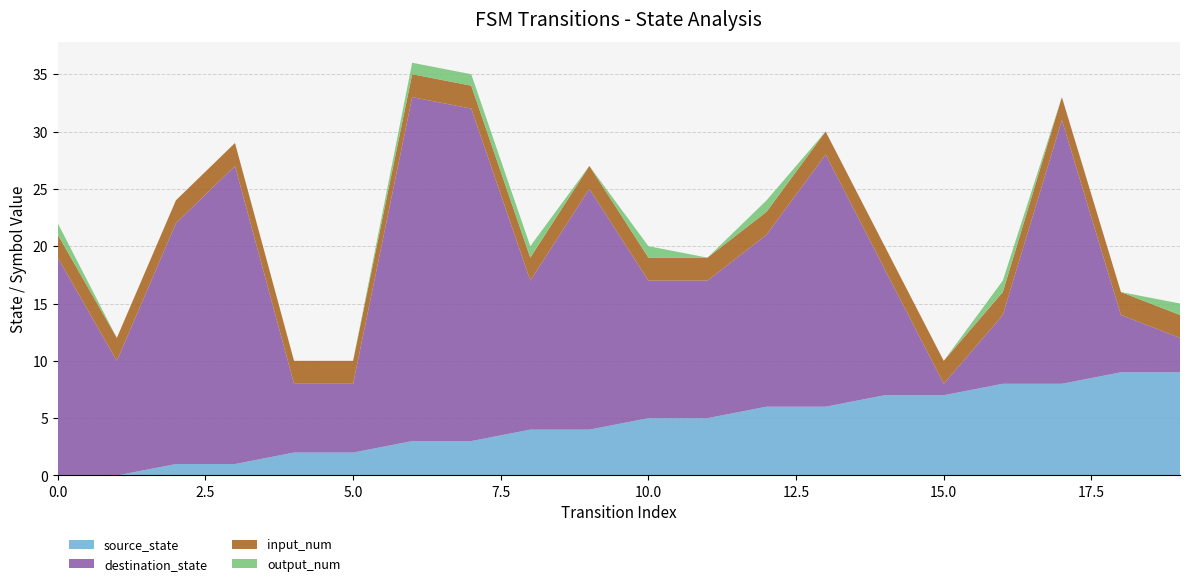

Reading right to left, transcribe all the data shown in this chart.

source_state: 19=9	18=9	17=8	16=8	15=7	14=7	13=6	12=6	11=5	10=5	9=4	8=4	7=3	6=3	5=2	4=2	3=1	2=1	1=0	0=0
destination_state: 19=3	18=5	17=23	16=6	15=1	14=11	13=22	12=15	11=12	10=12	9=21	8=13	7=29	6=30	5=6	4=6	3=26	2=21	1=10	0=19
input_num: 19=2	18=2	17=2	16=2	15=2	14=2	13=2	12=2	11=2	10=2	9=2	8=2	7=2	6=2	5=2	4=2	3=2	2=2	1=2	0=2
output_num: 19=1	18=0	17=0	16=1	15=0	14=0	13=0	12=1	11=0	10=1	9=0	8=1	7=1	6=1	5=0	4=0	3=0	2=0	1=0	0=1